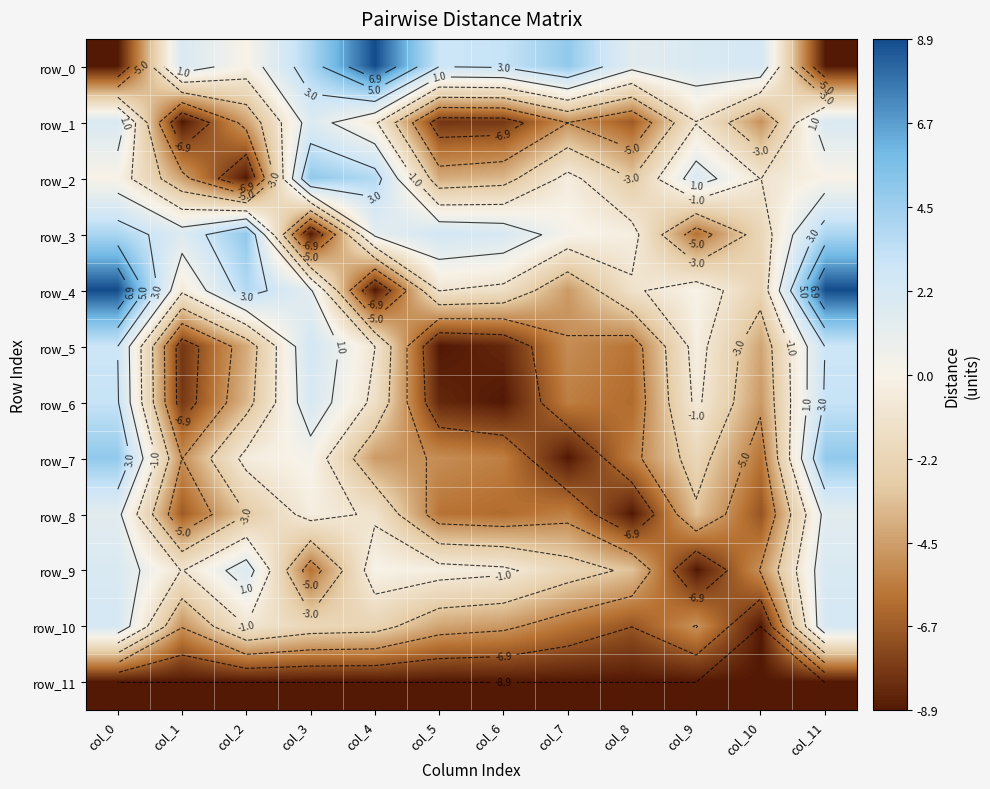

What is the difference between the maximum and minimum values in the row_6 series?

12.0